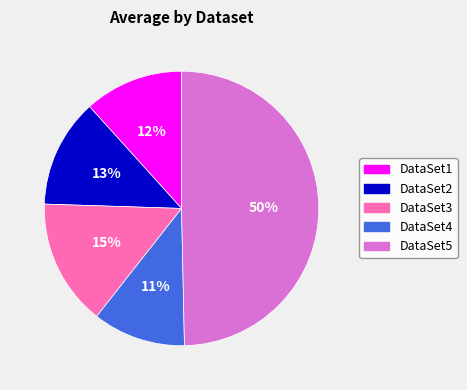

Is the sum of DataSet4 and DataSet5 greater than half?

Yes